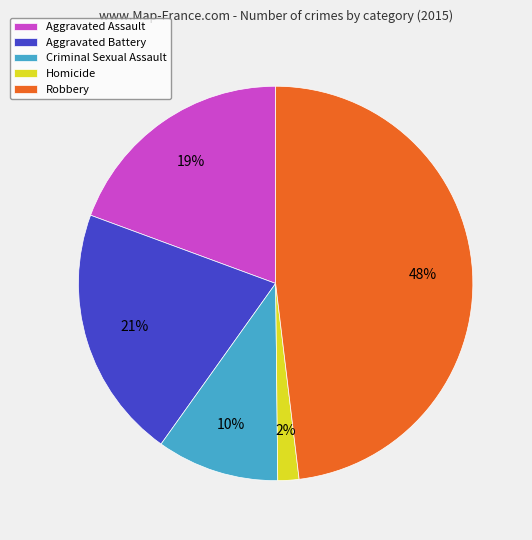

Is it true that Aggravated Assault is 19% of the pie?

True